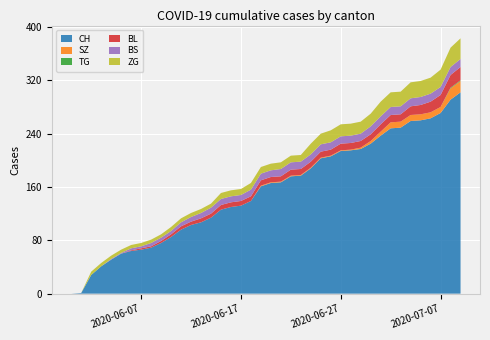

Reading right to left, transcribe all the data shown in this chart.

CH: 302	291	271	263	260	259	249	248	237	225	217	215	214	206	203	188	177	176	167	166	161	139	132	130	126	114	107	103	96	85	76	69	66	64	60	51	41	28	1	0
SZ: 17	17	9	9	9	9	9	9	6	4	2	1	1	1	1	1	1	1	1	1	1	0	0	0	0	0	0	0	0	0	0	0	0	0	0	0	0	0	0	0
TG: 1	1	0	0	0	0	0	0	0	0	0	0	0	0	0	0	0	0	0	0	0	0	0	0	0	0	0	0	0	0	0	0	0	0	0	0	0	0	0	0
BL: 20	19	18	16	14	13	11	11	11	10	10	10	10	9	9	9	9	9	8	8	8	7	7	7	7	6	6	5	5	4	3	2	2	1	0	0	0	0	0	0
BS: 12	12	12	12	12	12	12	12	12	12	11	11	11	11	11	11	11	11	11	10	10	10	9	9	9	9	8	7	6	5	5	5	3	3	1	1	0	0	0	0
ZG: 31	29	26	24	24	24	22	22	22	19	18	18	18	18	16	16	10	10	10	10	10	10	9	9	9	6	6	6	6	6	5	5	5	5	5	5	5	5	0	0